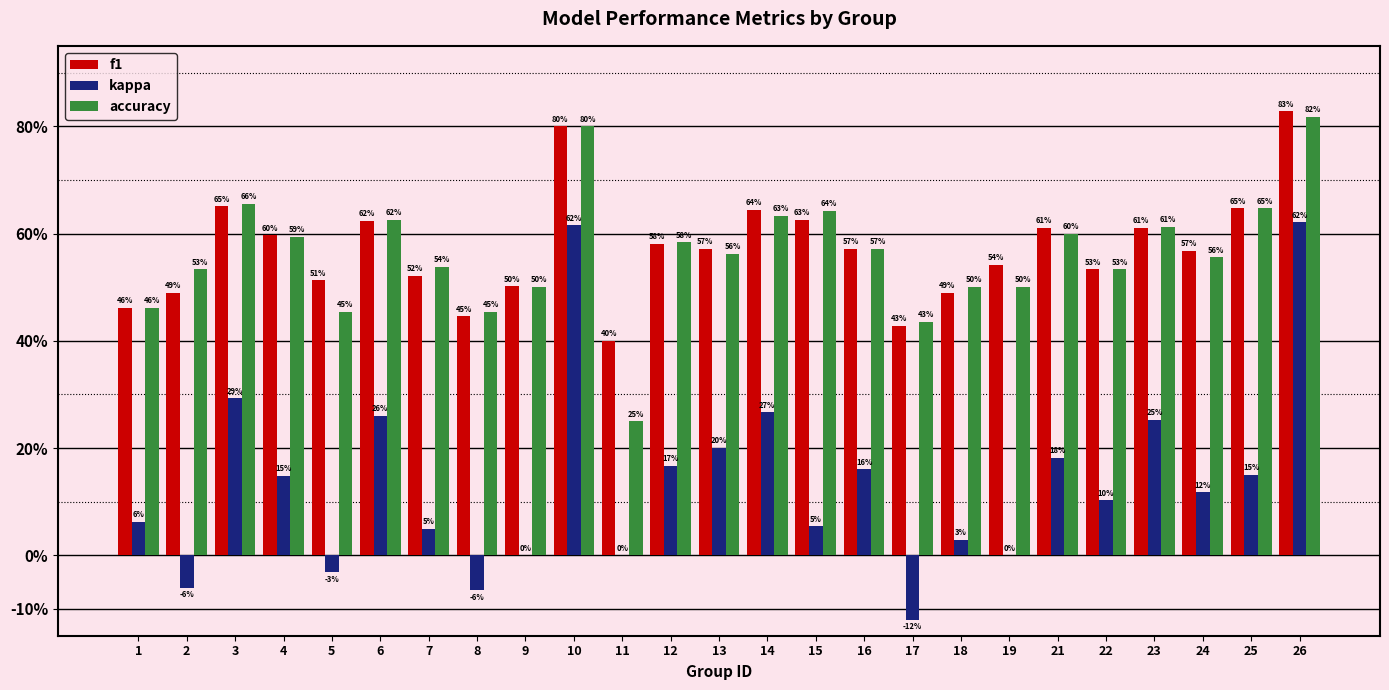

What are all the series names shown in the legend?

f1, kappa, accuracy